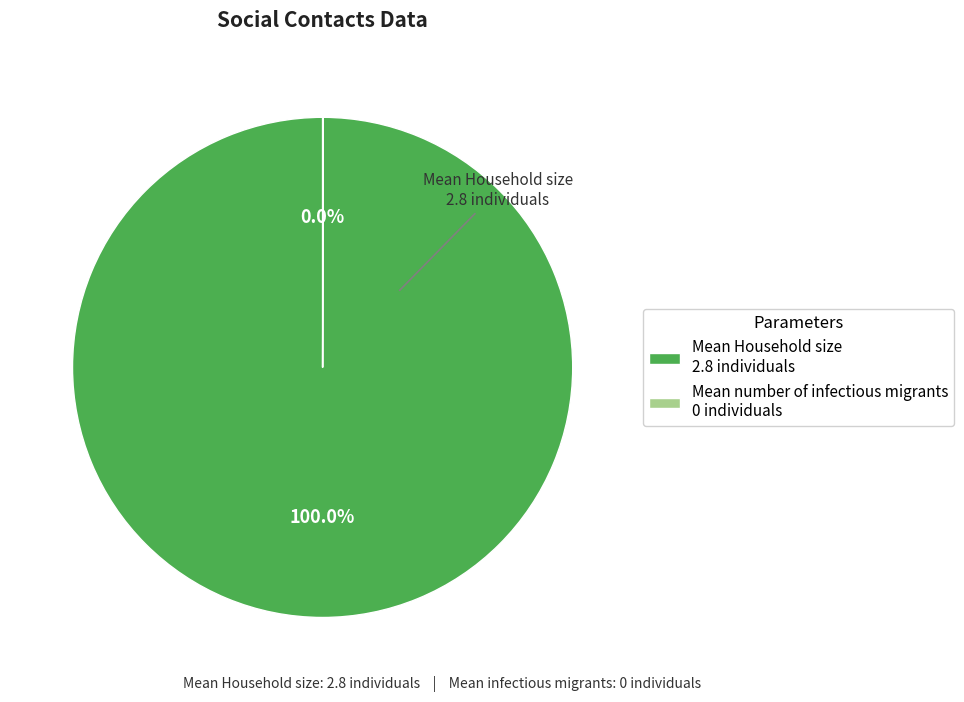

To the nearest percent, what is the difference between the largest and smallest slice percentages?

100%